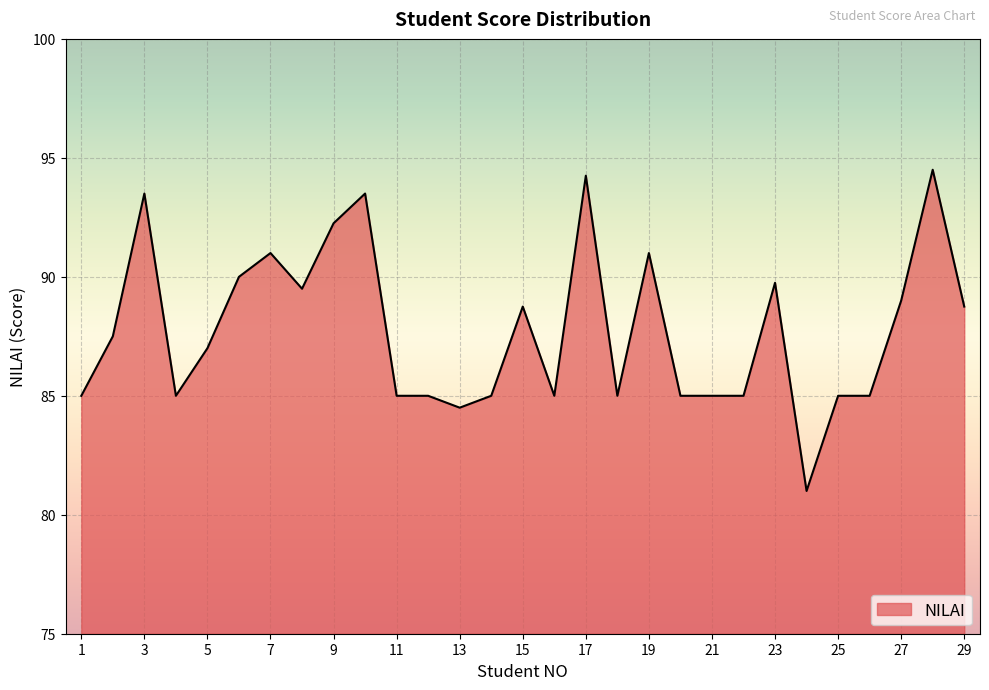

What is the difference between the maximum and minimum values?

13.5